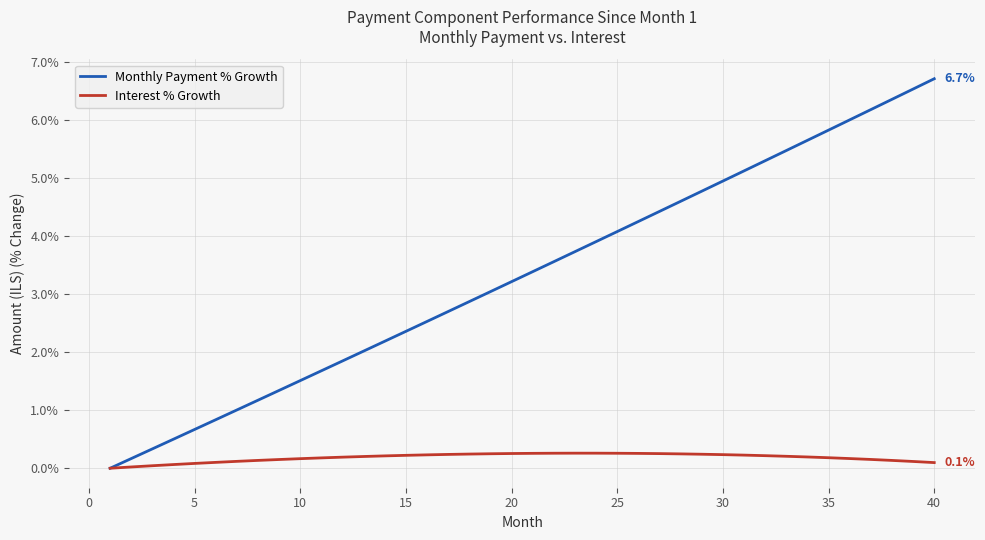

What is the maximum value shown in the chart?

6.7